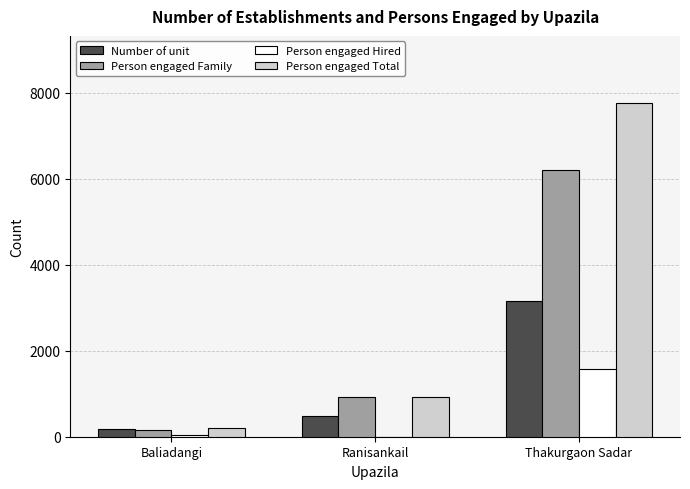

Which series has the largest total across all categories?

Person engaged Total